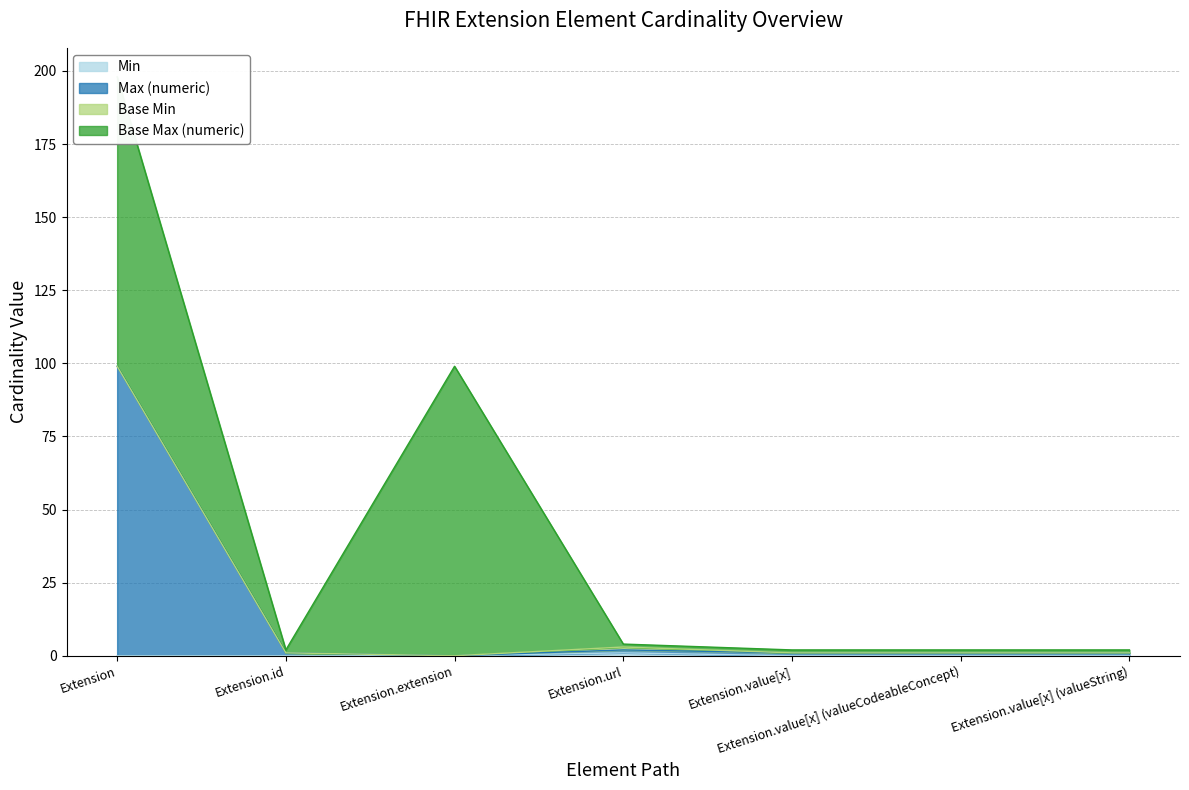

What position from the left is Extension.id?

2